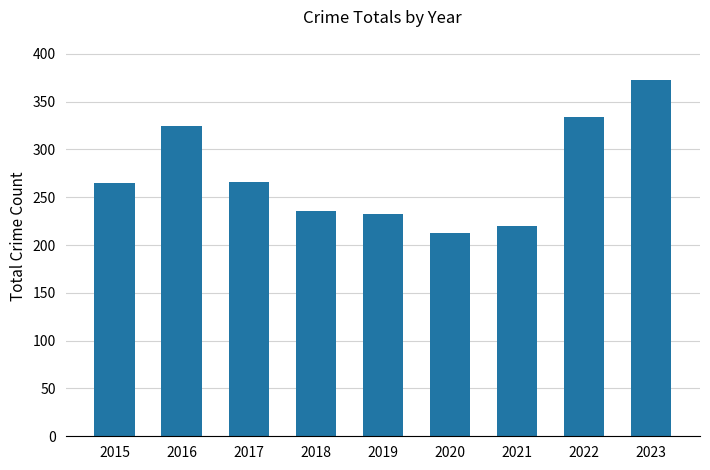

What is the smallest value displayed?

213